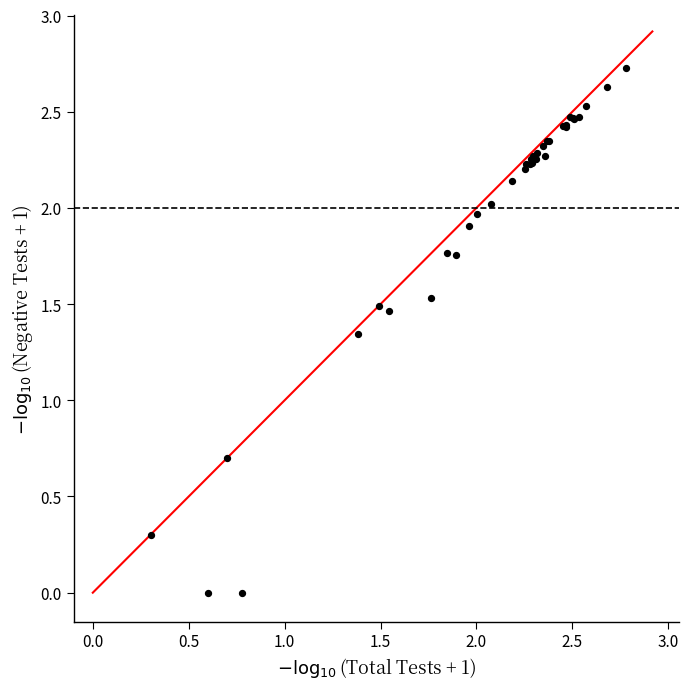

What Y value in the scatter plot is closest to 1?

0.7